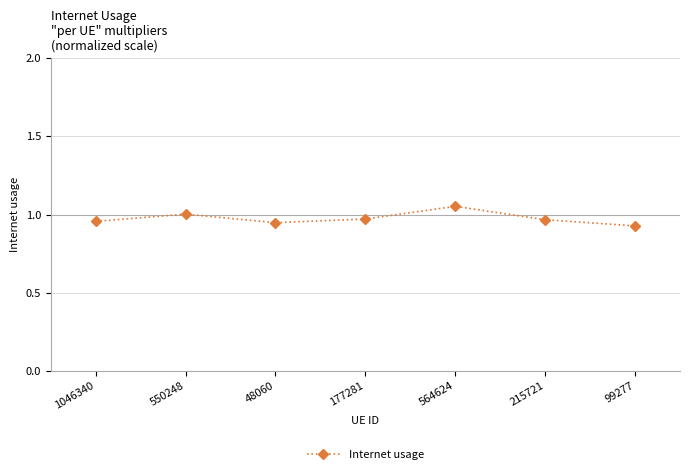

Where is the first local maximum?

550248